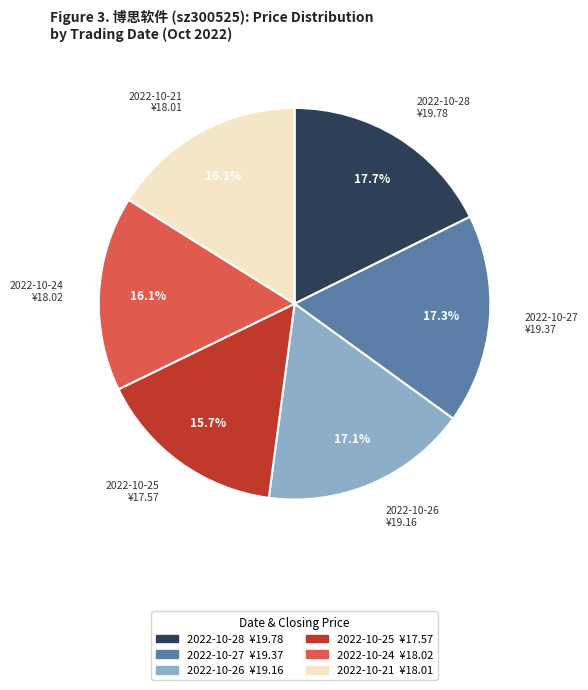

Does any single category account for the majority?

No